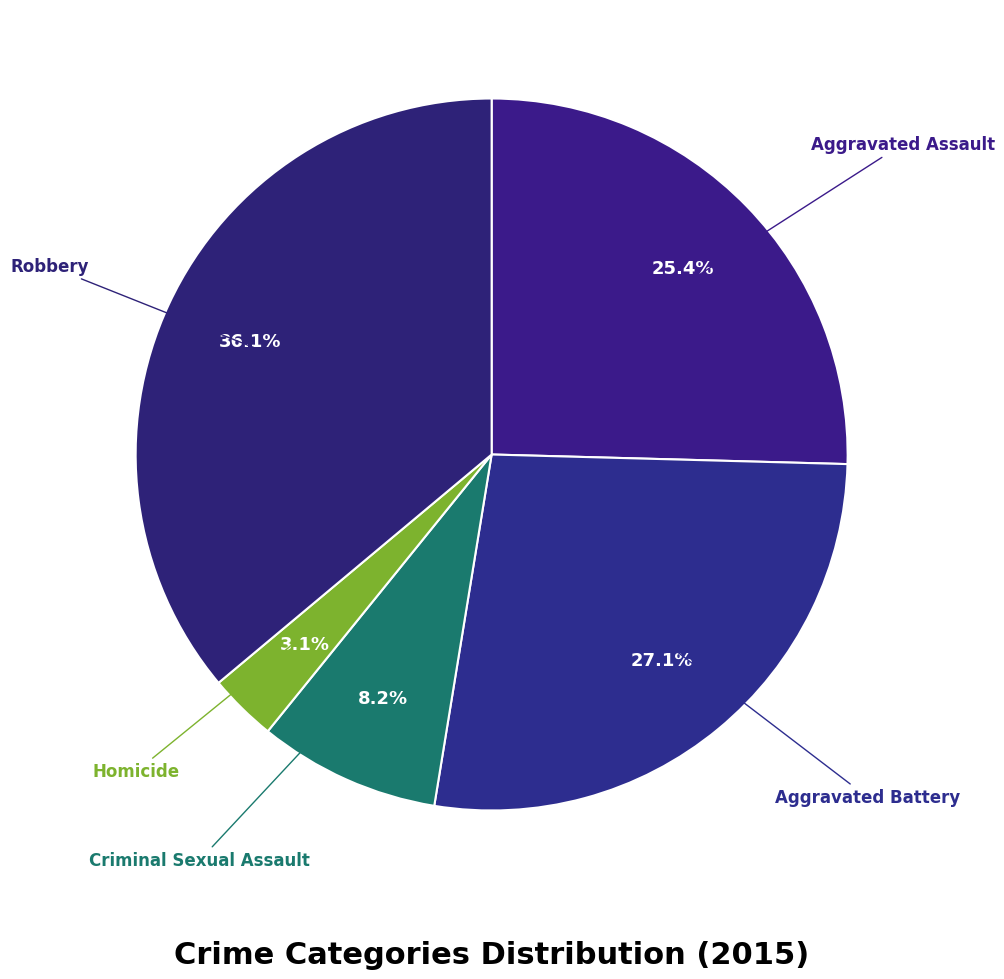

How many segments does this pie chart have?

5